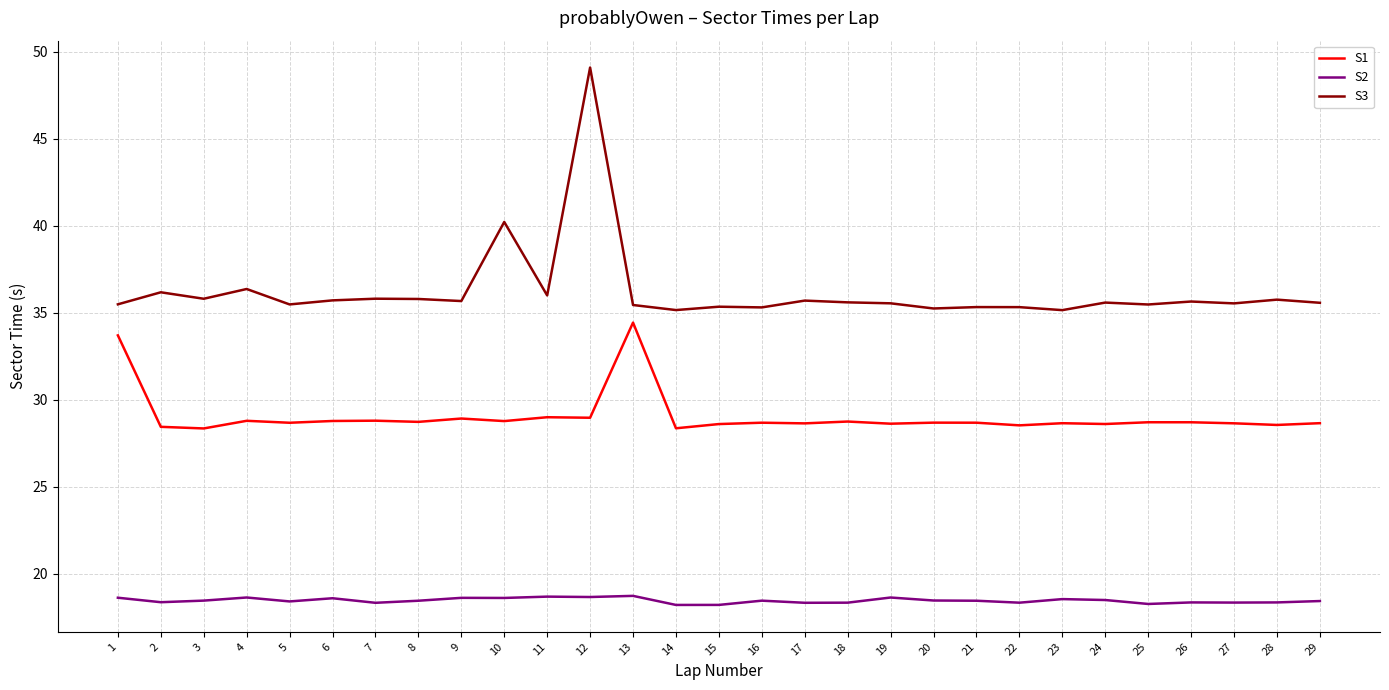

True or false: S2 has a value of 18.4 at 3.

True